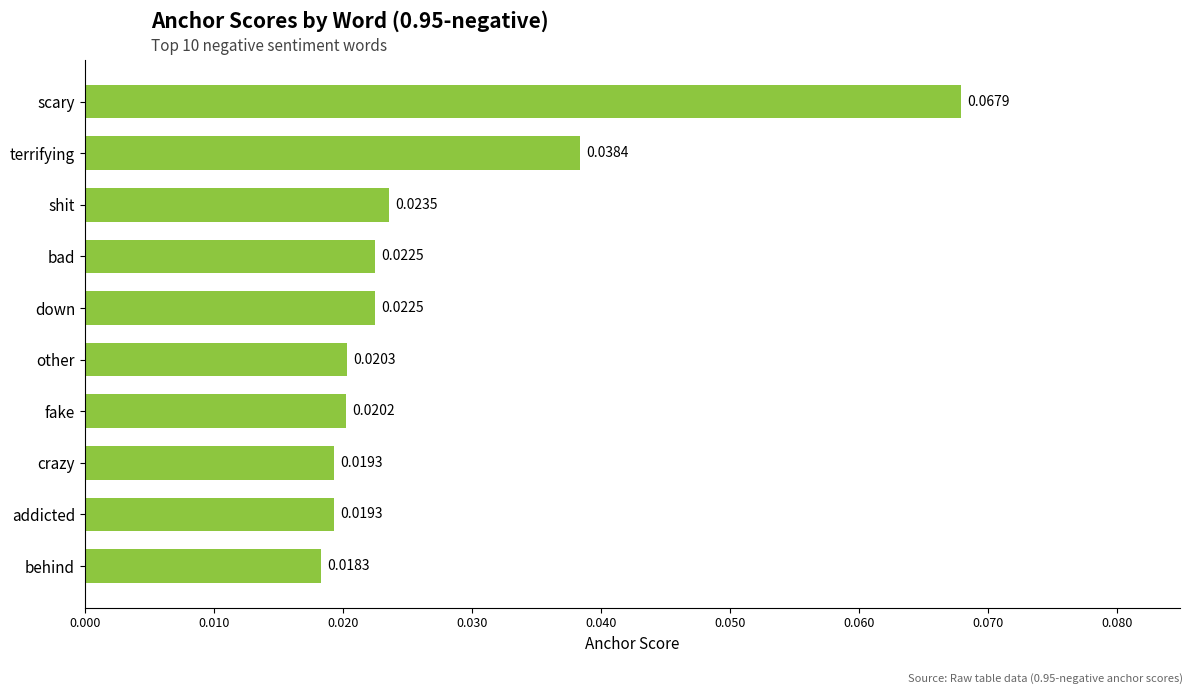

Which label corresponds to the smallest value in the chart?

behind